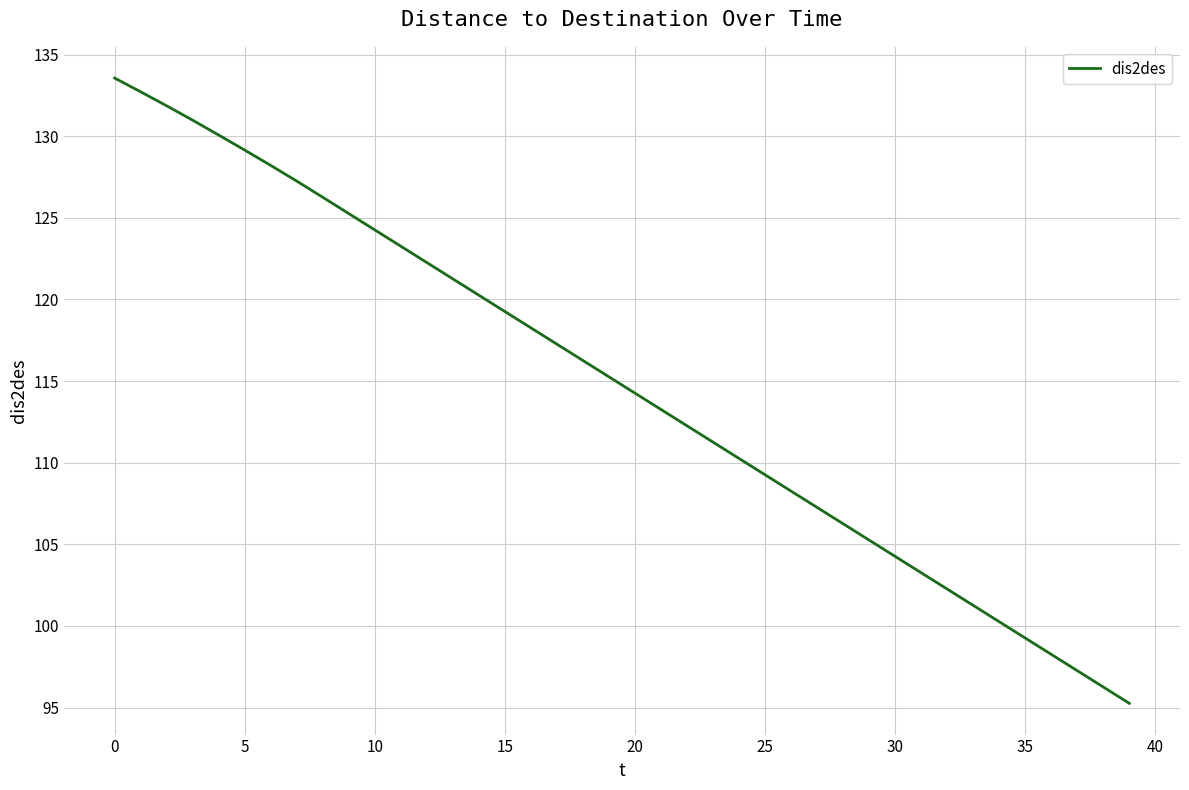

Does the chart display data point markers on the line(s)?

No